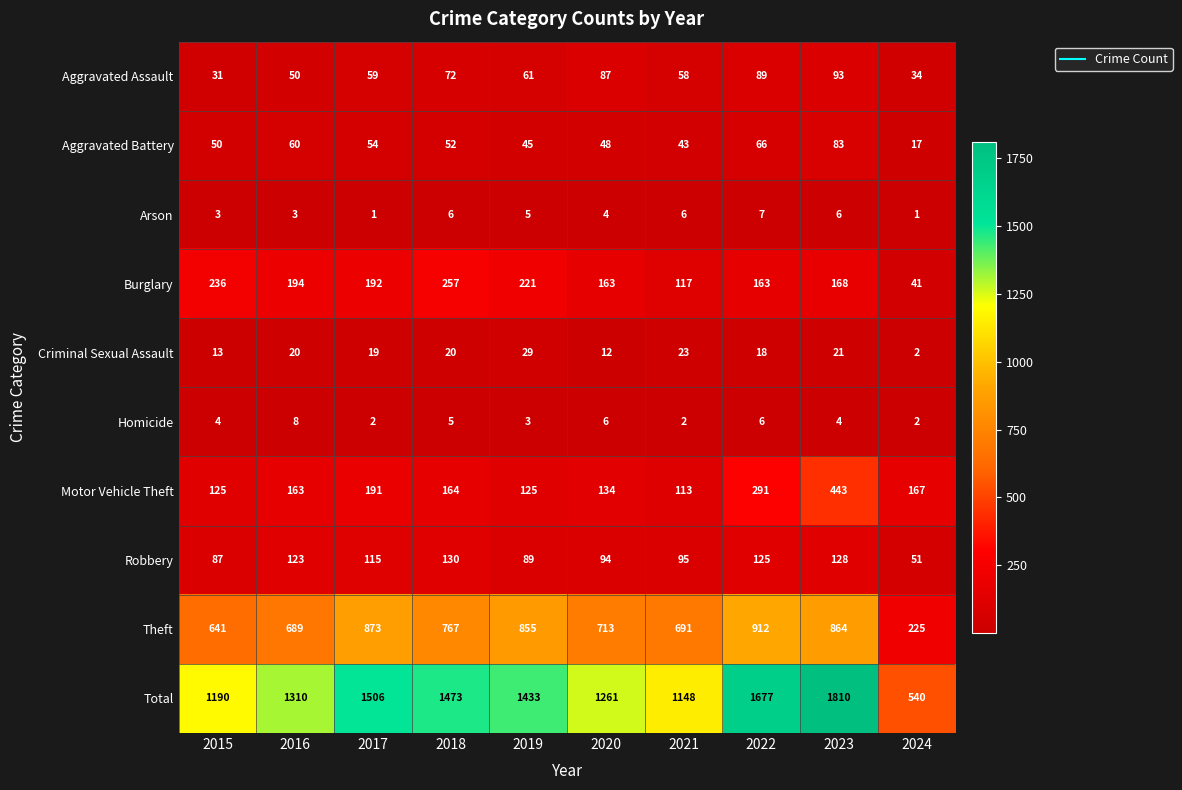

What is the minimum value shown in the chart?

1